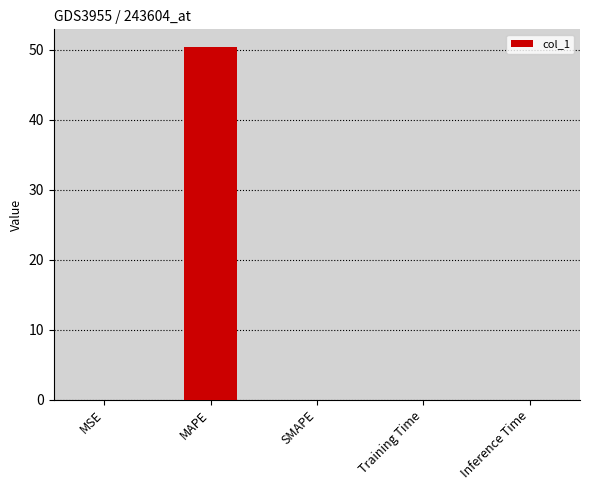

What is the greatest value displayed?

50.4